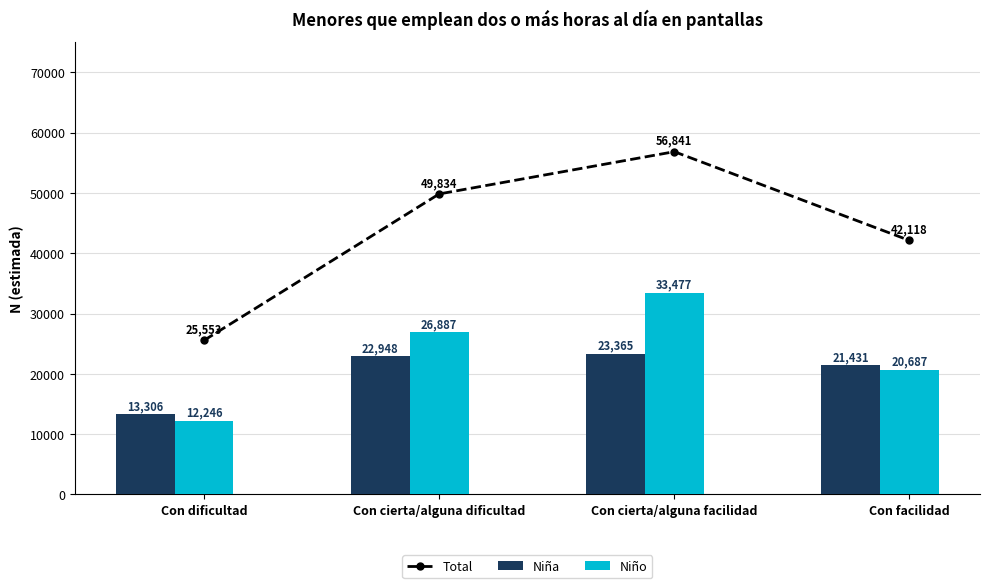

What are all the series names shown in the legend?

Total, Niña, Niño